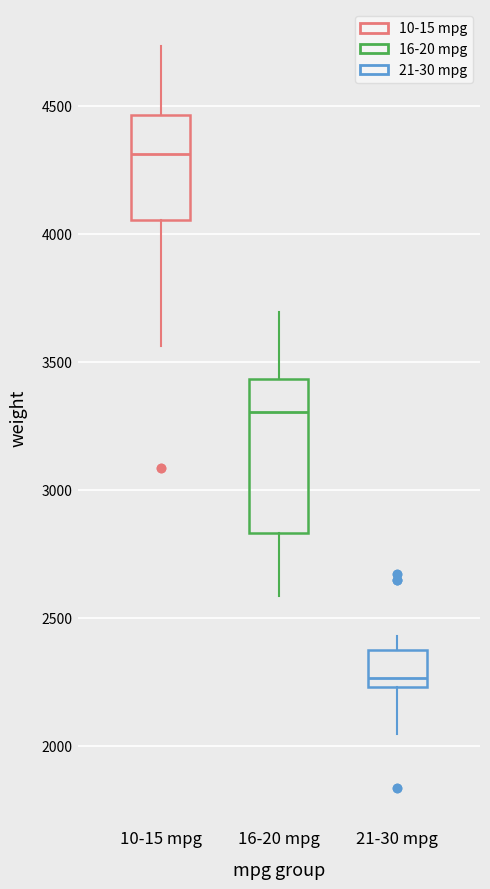

Which box is the tallest, from its lower edge to its upper edge?

16-20 mpg